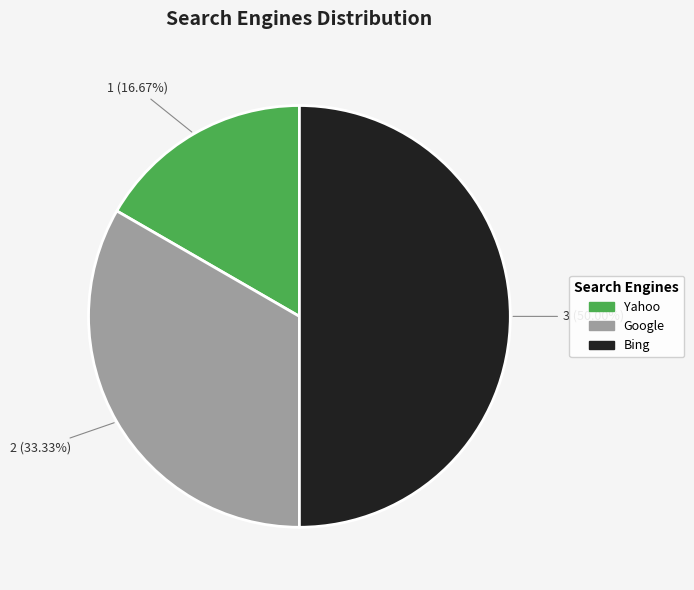

Count the number of slices in the pie.

3